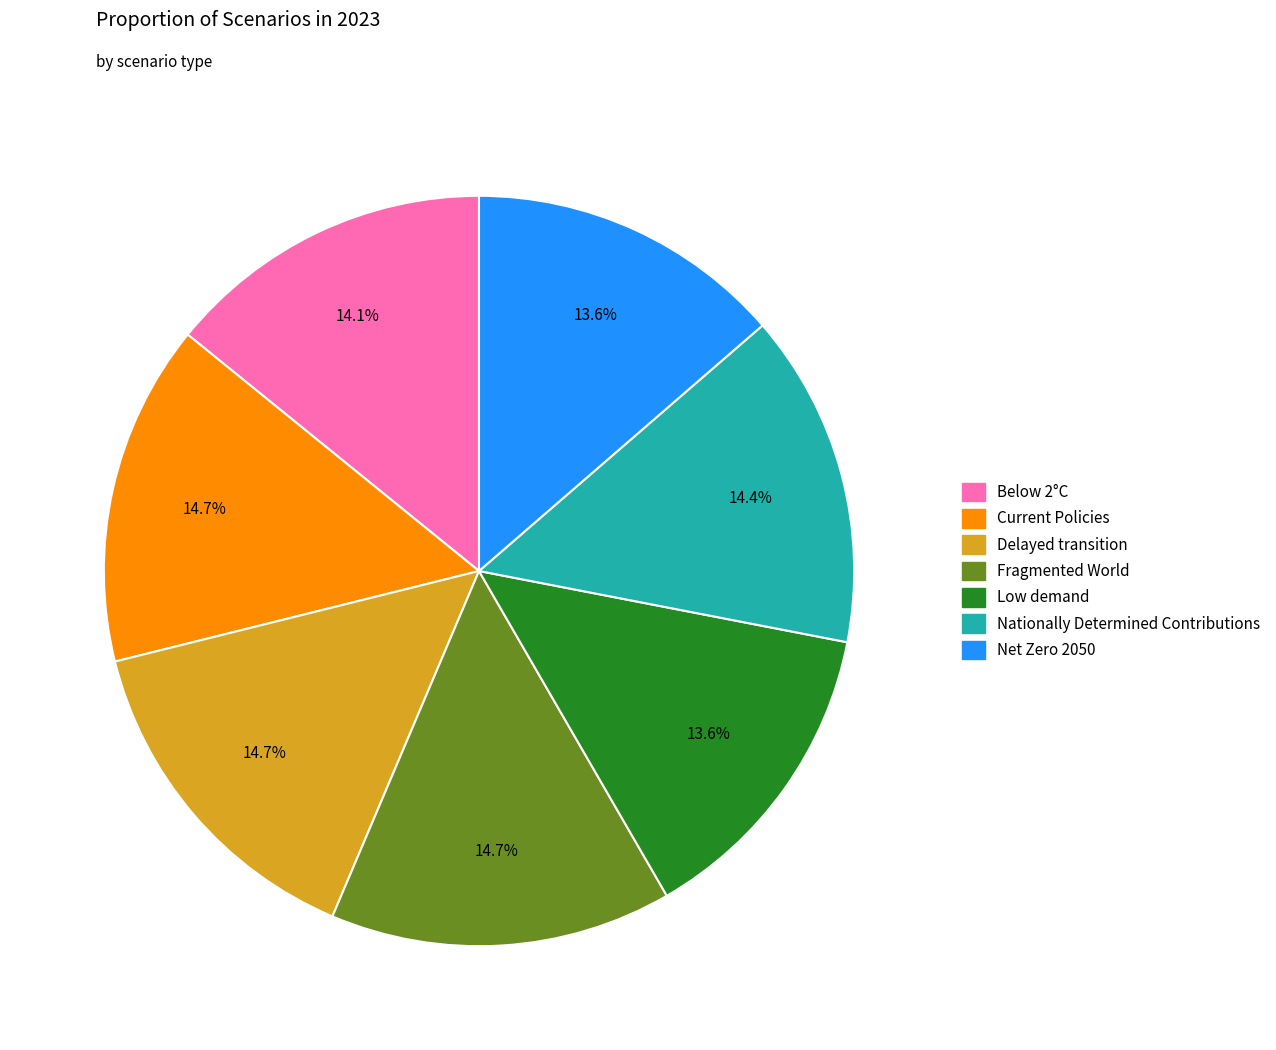

Is there any slice that represents more than half of the pie?

No